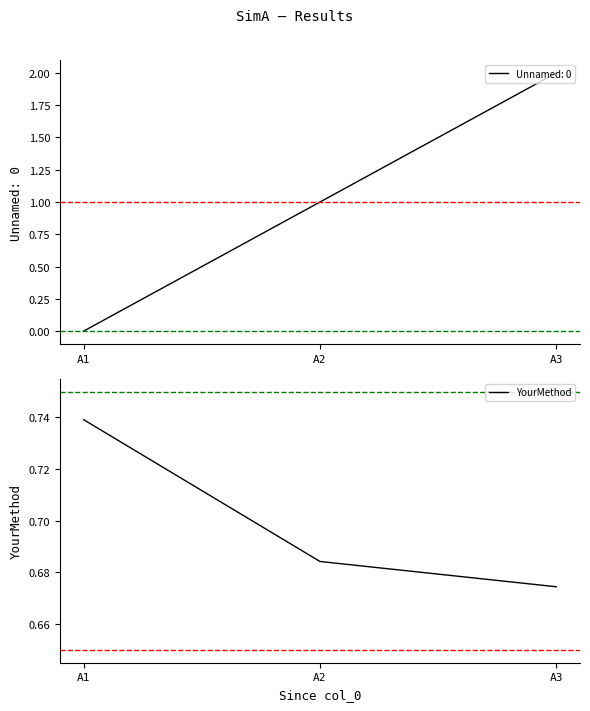

Count the values in the range 0 to 1.

3